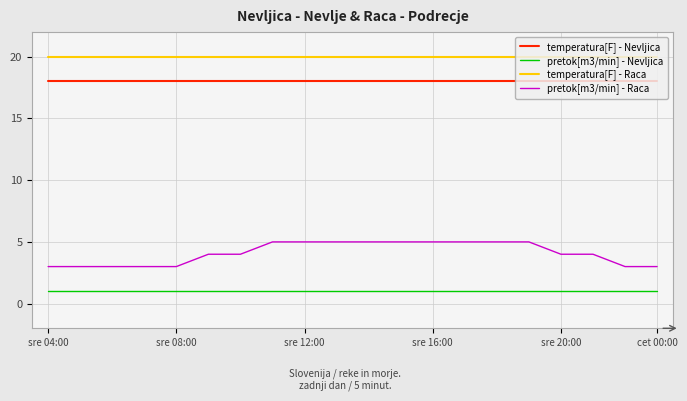

Which series has the largest total across all categories?

temperatura[F] - Raca